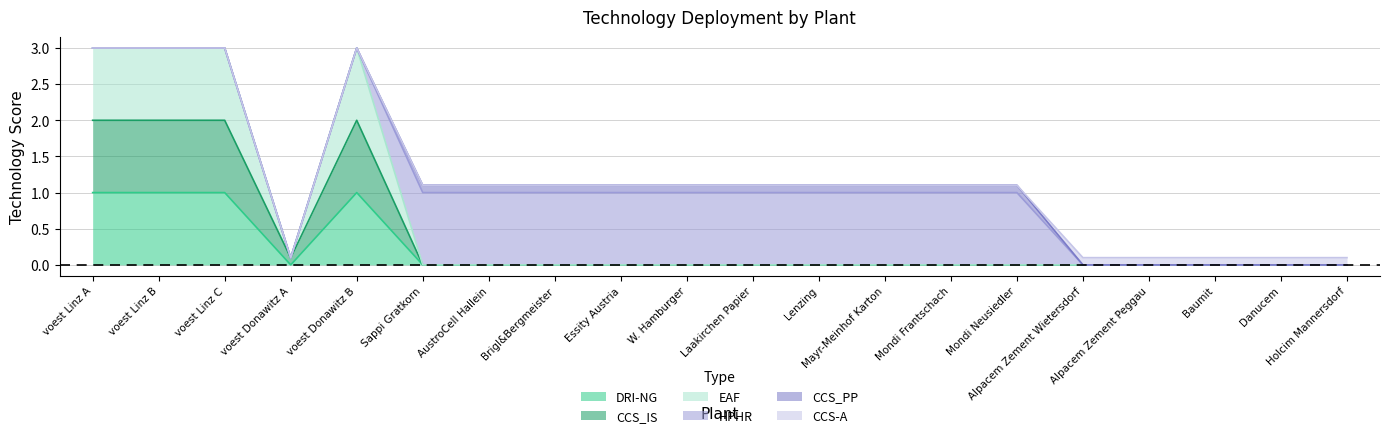

Where is EAF nearest to the value 1?

voest Donawitz A